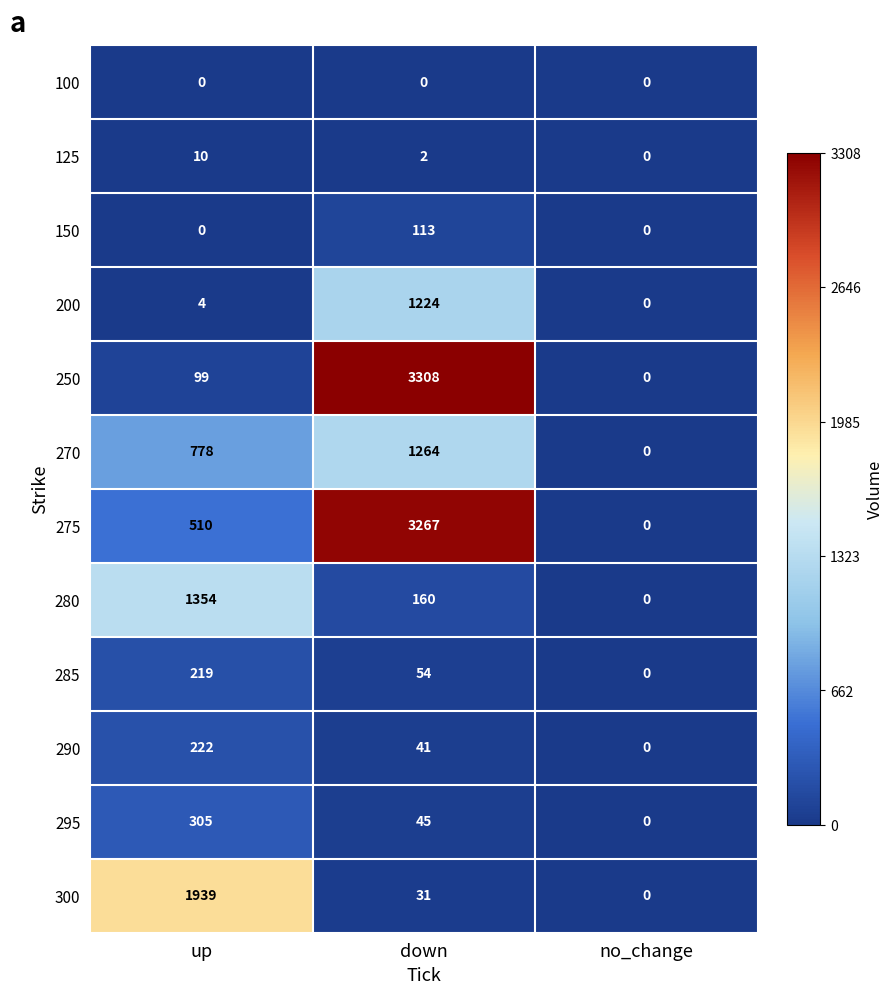

Which series has the largest total across all categories?

275